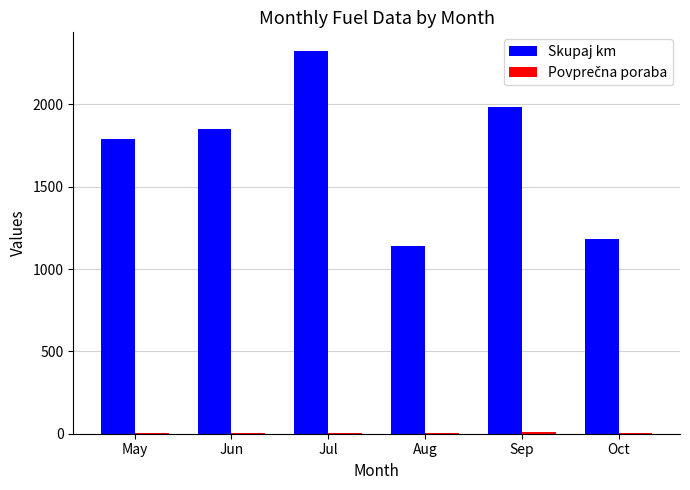

Are the bars horizontal?

No